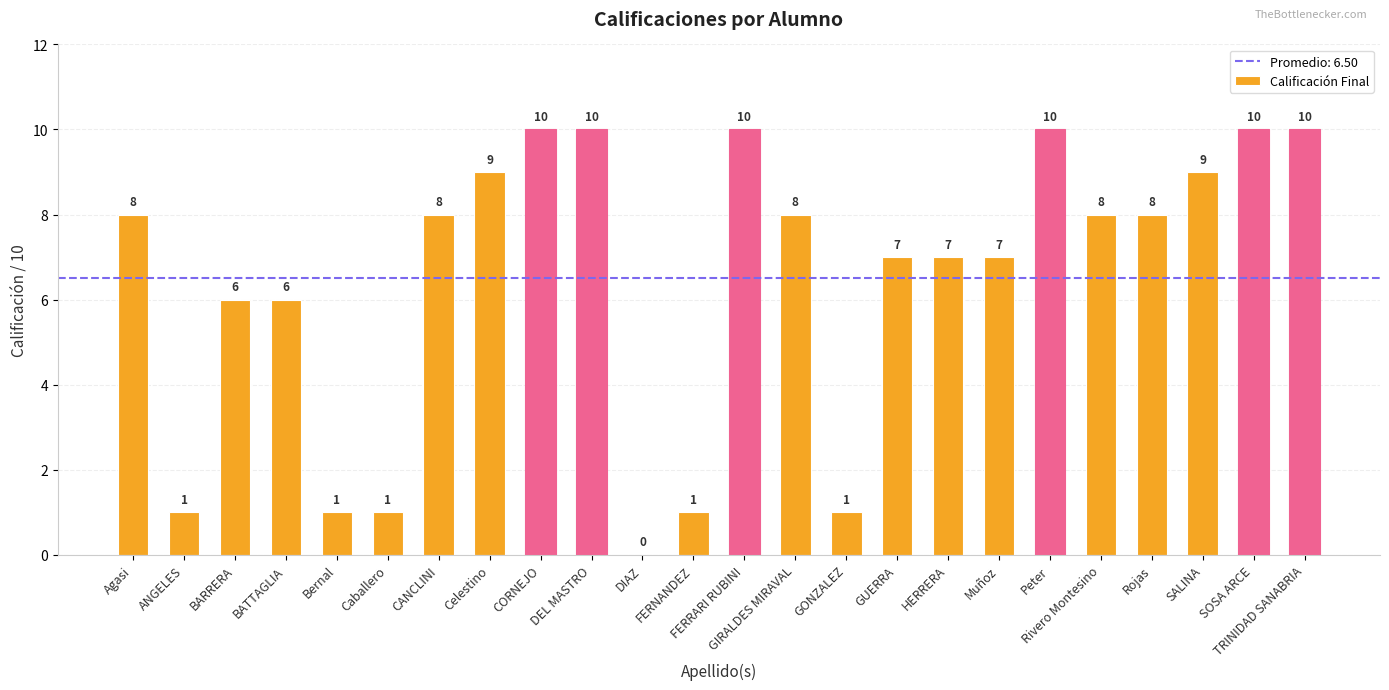

What is the maximum value shown in the chart?

10